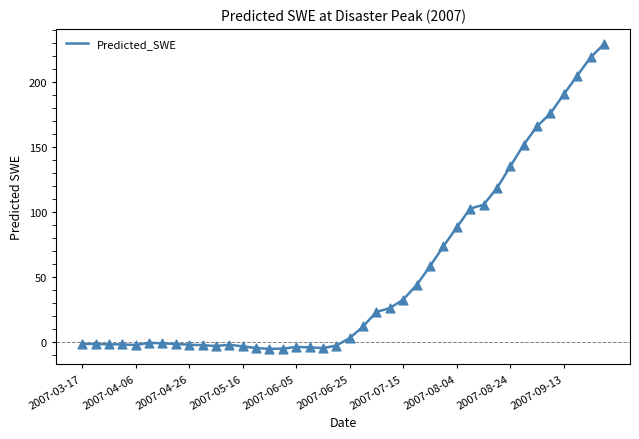

What is the maximum value shown in the chart?

229.3